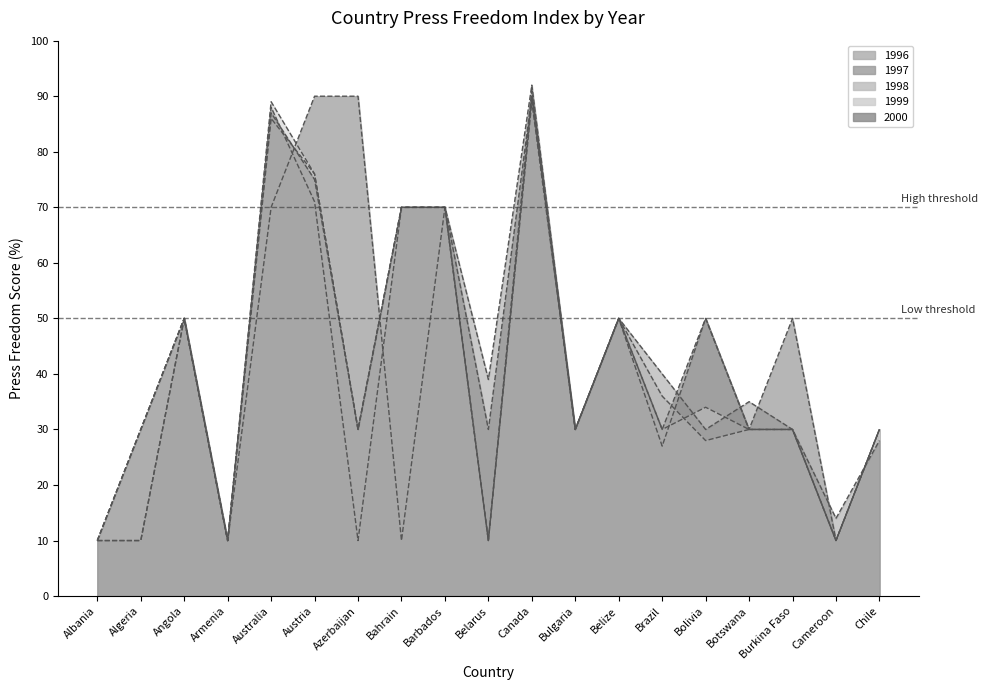

Rank the series at Algeria from highest to lowest value.

1998, 1999, 2000, 1996, 1997